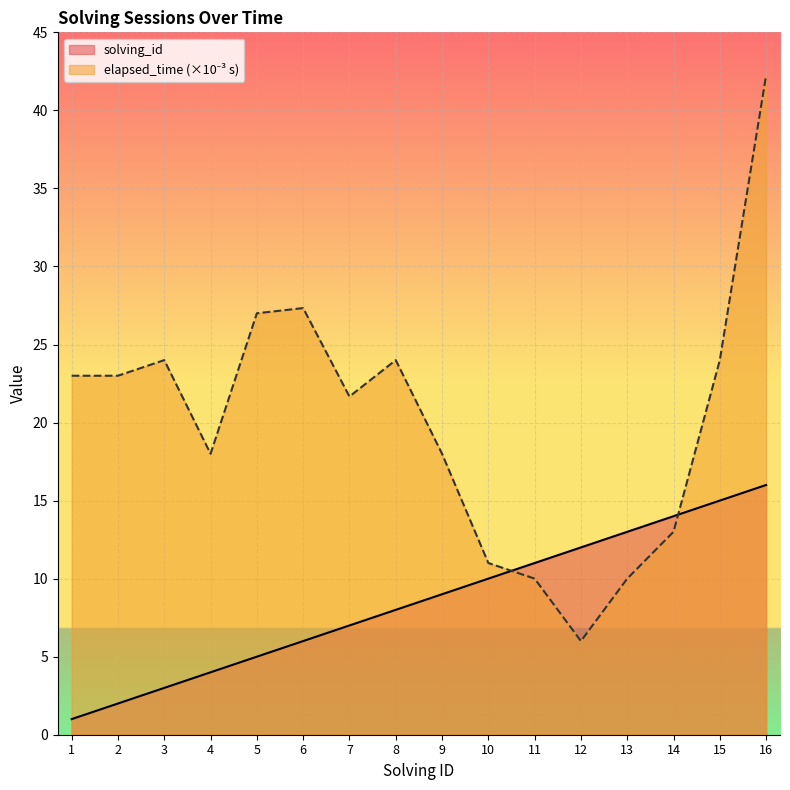

How many data points in elapsed_time are less than 23?

8